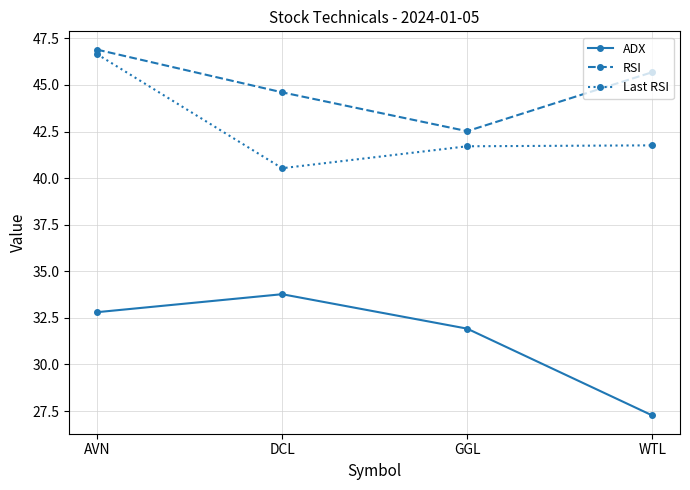

Which series changed the most between AVN and WTL?

ADX